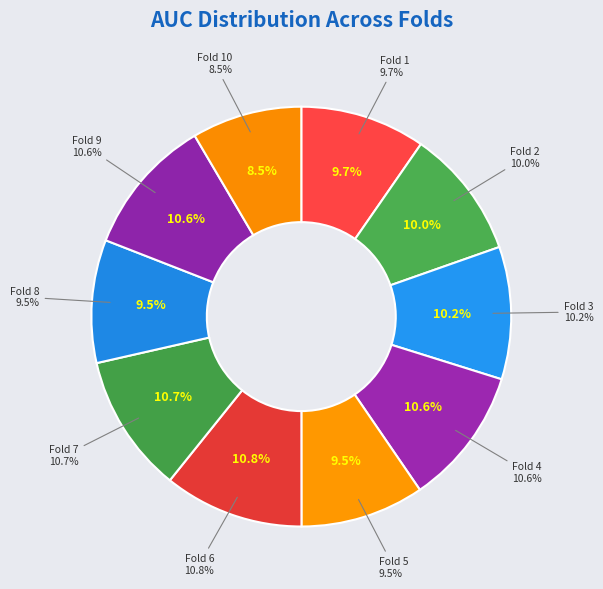

How many segments does this pie chart have?

10